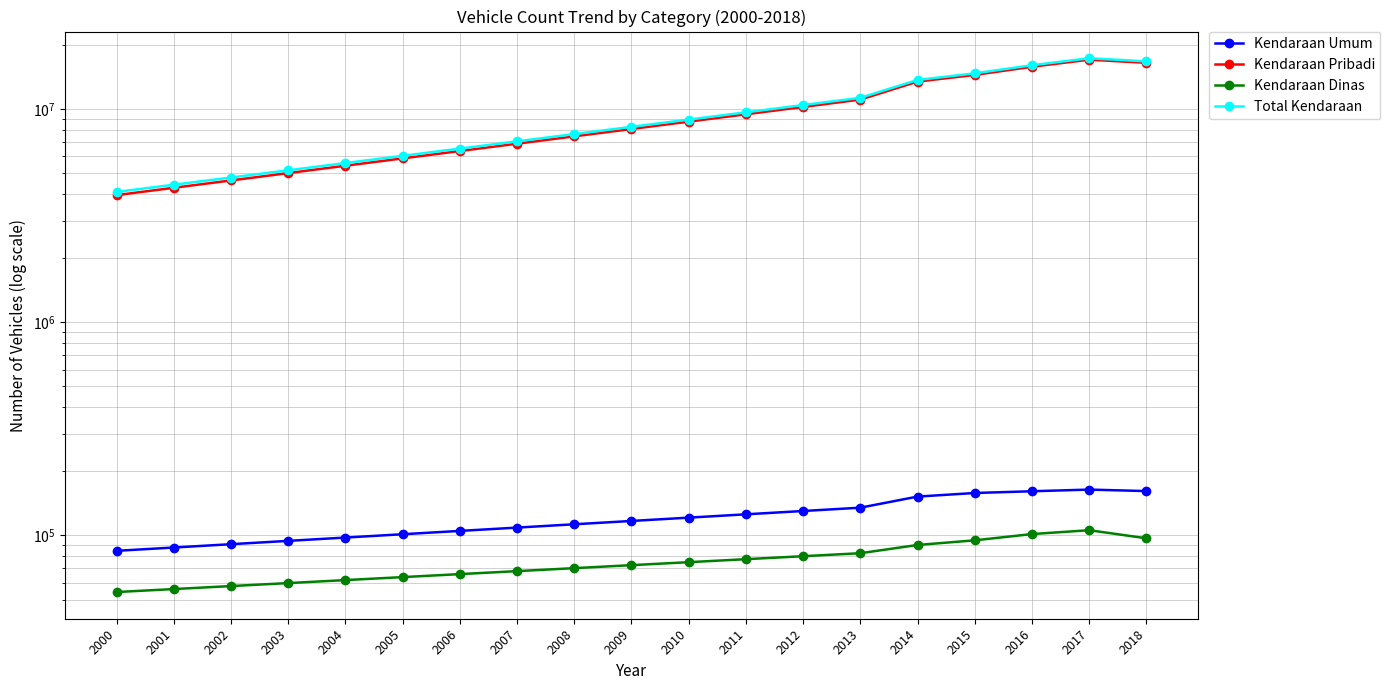

Does the chart display data point markers on the line(s)?

Yes